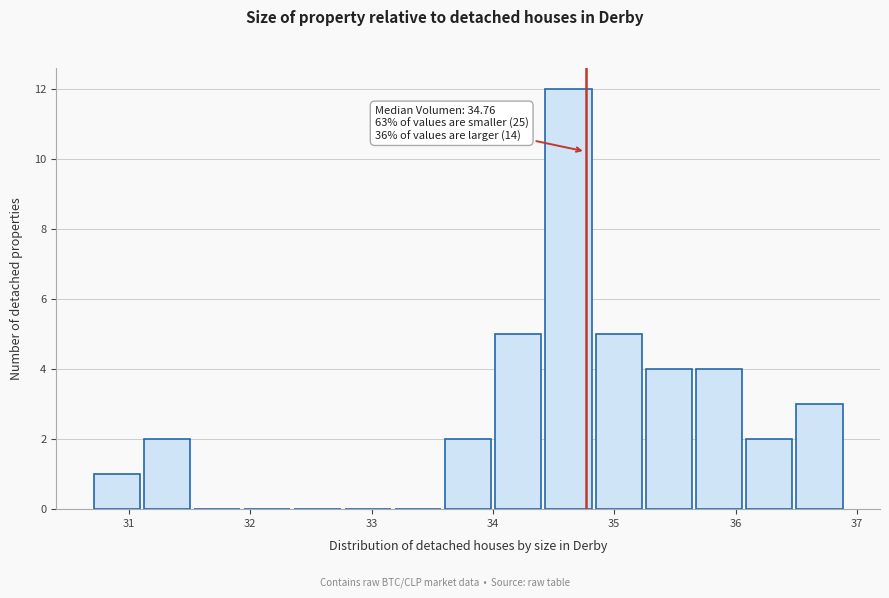

Over which range of the x-axis is the bar tallest?

34.4 to 34.8